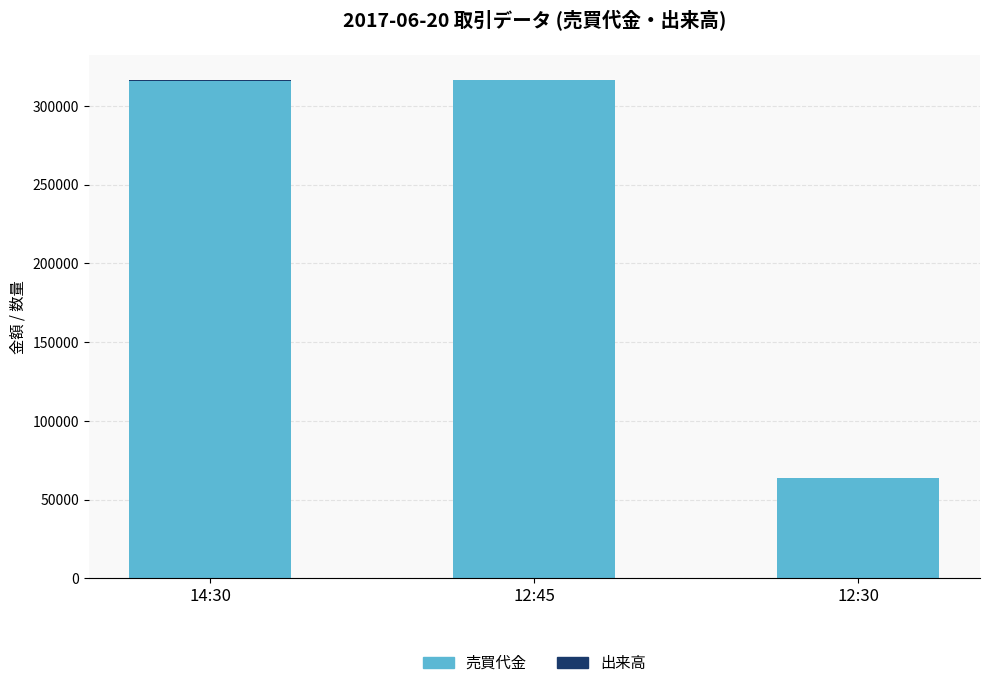

How many categories are shown in the chart?

3